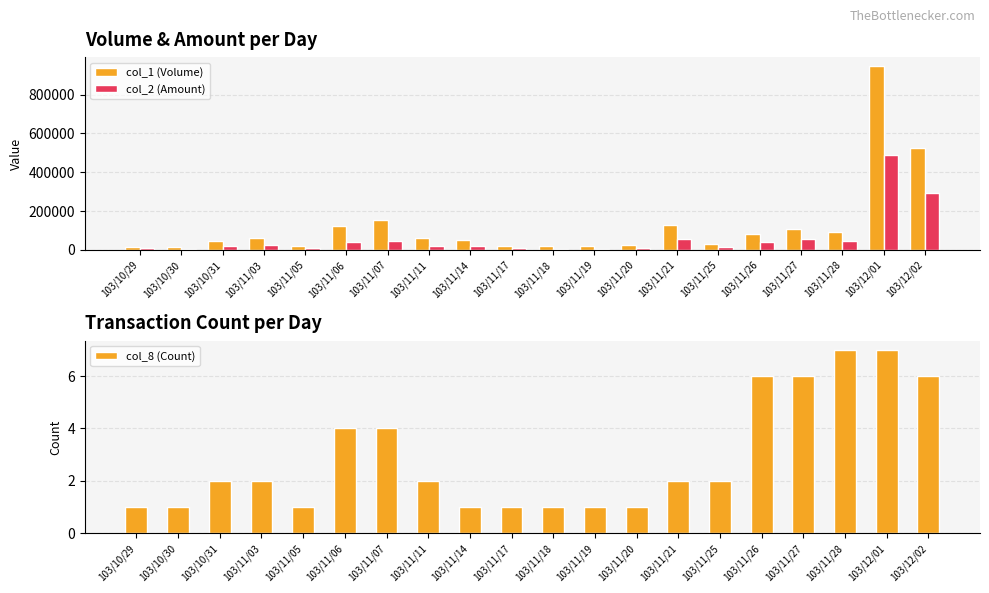

What is the sum of the col_8 (Count) values at 103/11/26 and 103/11/14?

7